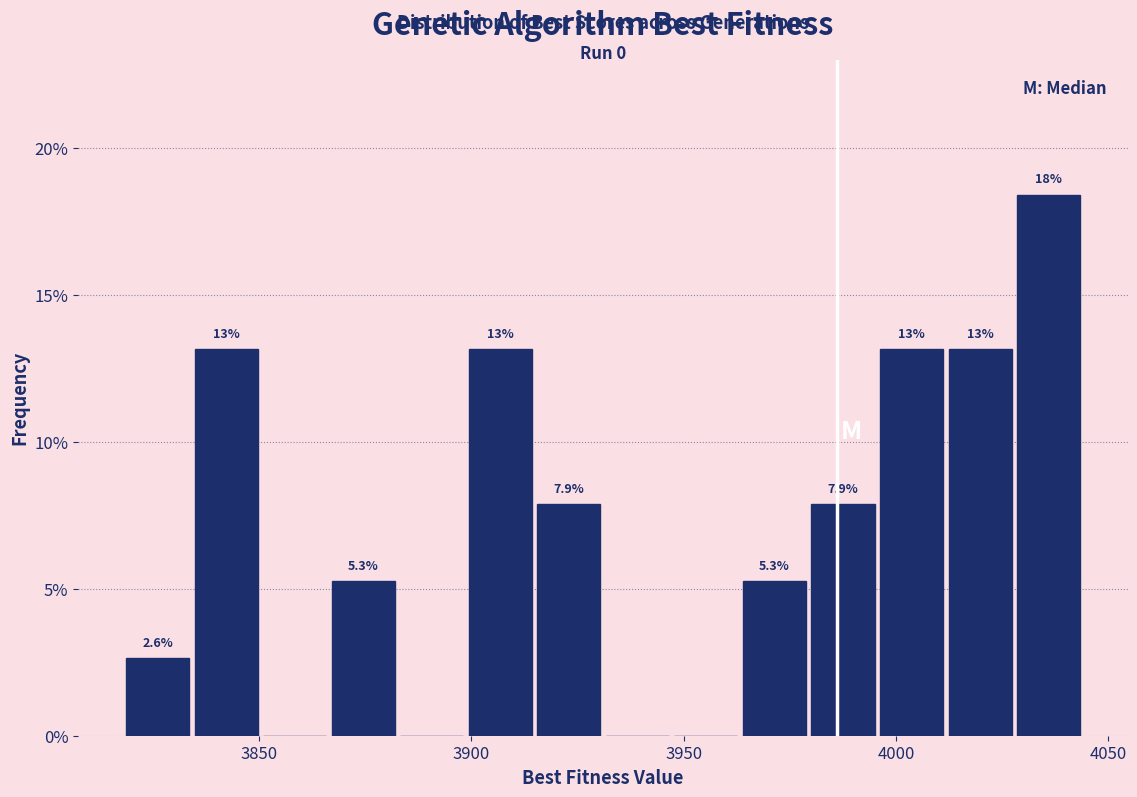

Read against the x-axis, roughly where is the centre of the tallest bar?

4035